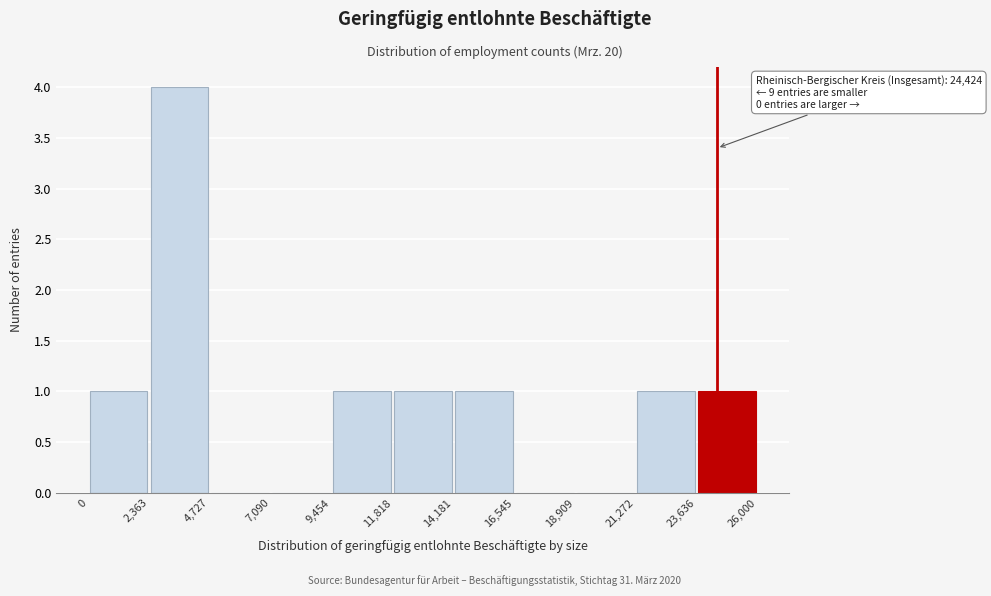

Which range on the x-axis has the tallest bar?

2,363 to 4,727